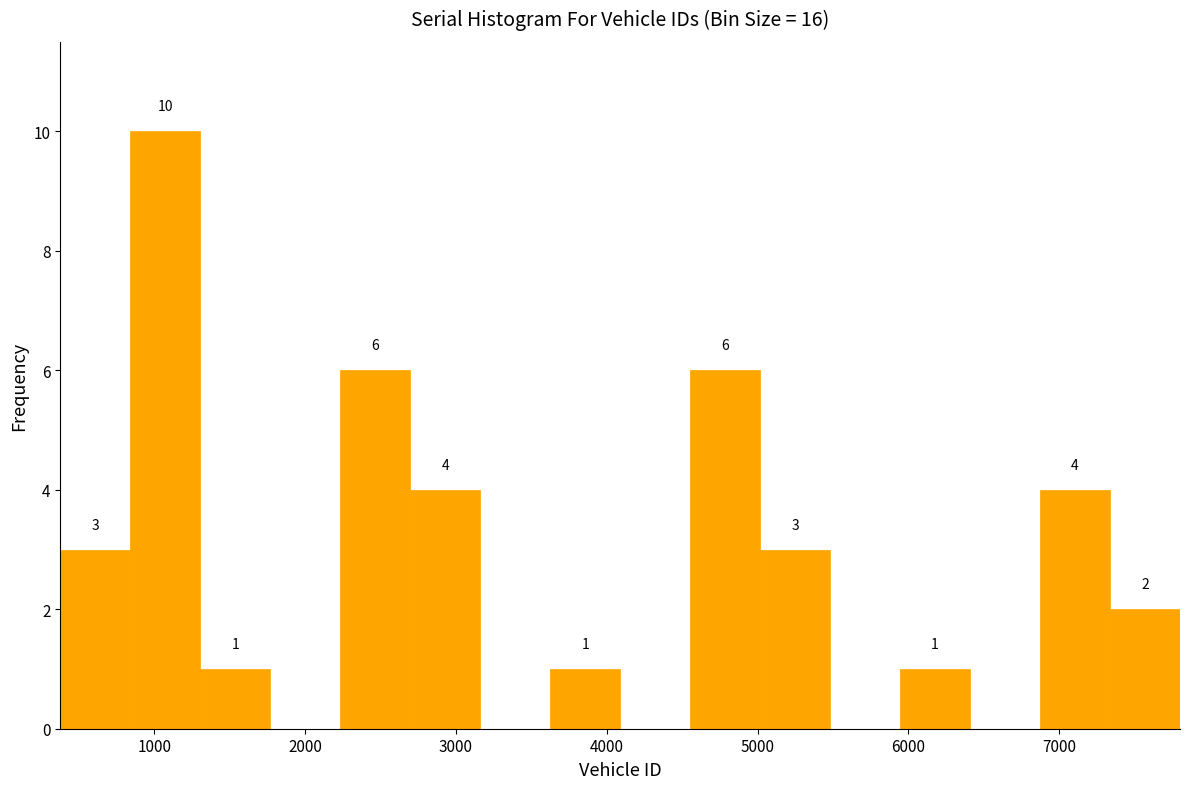

Which range on the x-axis has the tallest bar?

800 to 1300